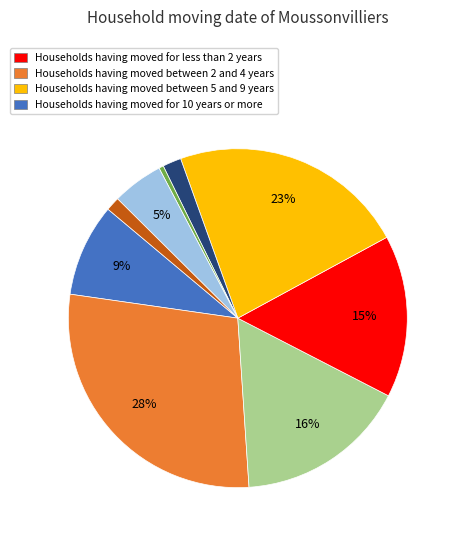

Is there any slice that represents more than half of the pie?

No